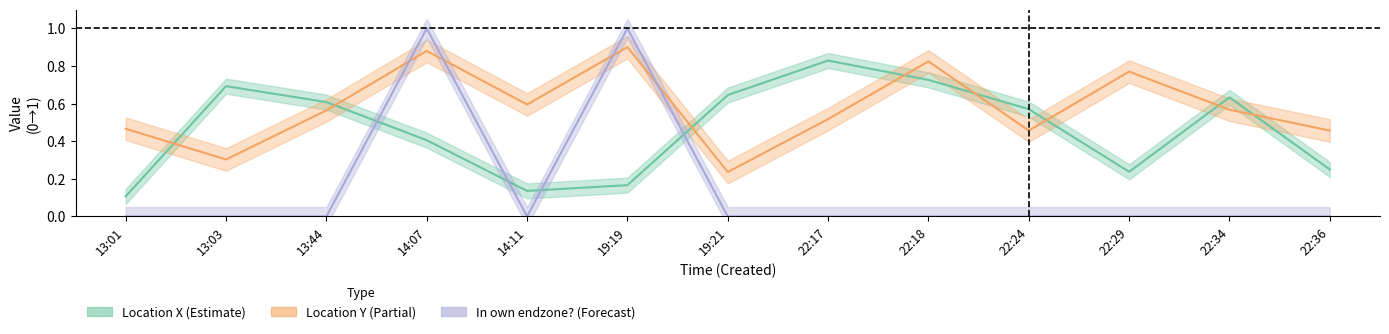

The Location Y series shows 0.7 at 22:36. True or false?

False